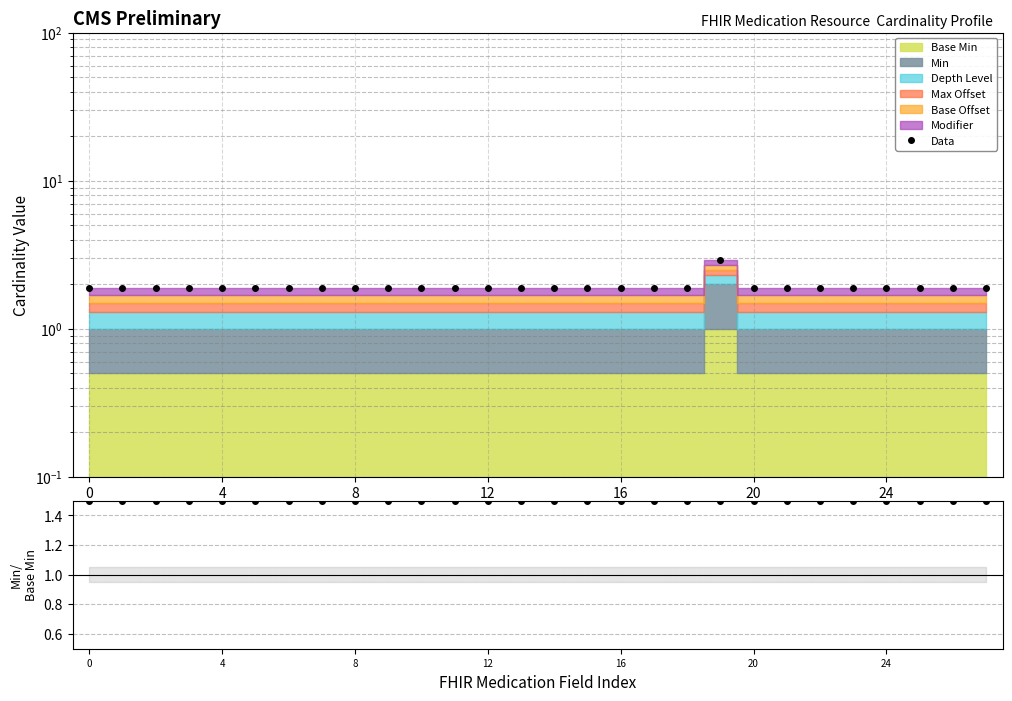

What is the label of the 16th point from the right?

12